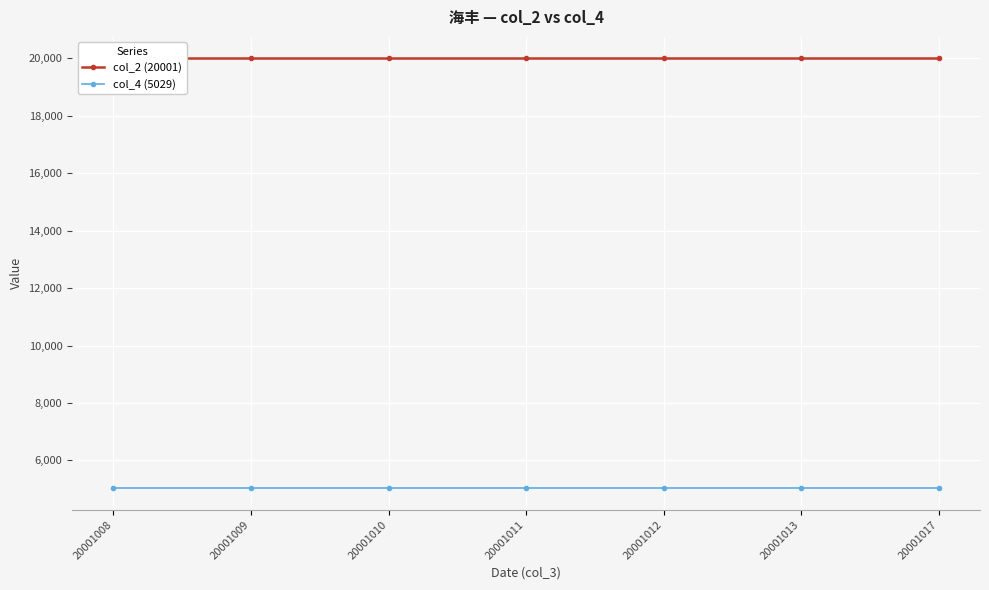

True or false: col_4 (5029) and col_2 (20001) intersect in this chart.

False